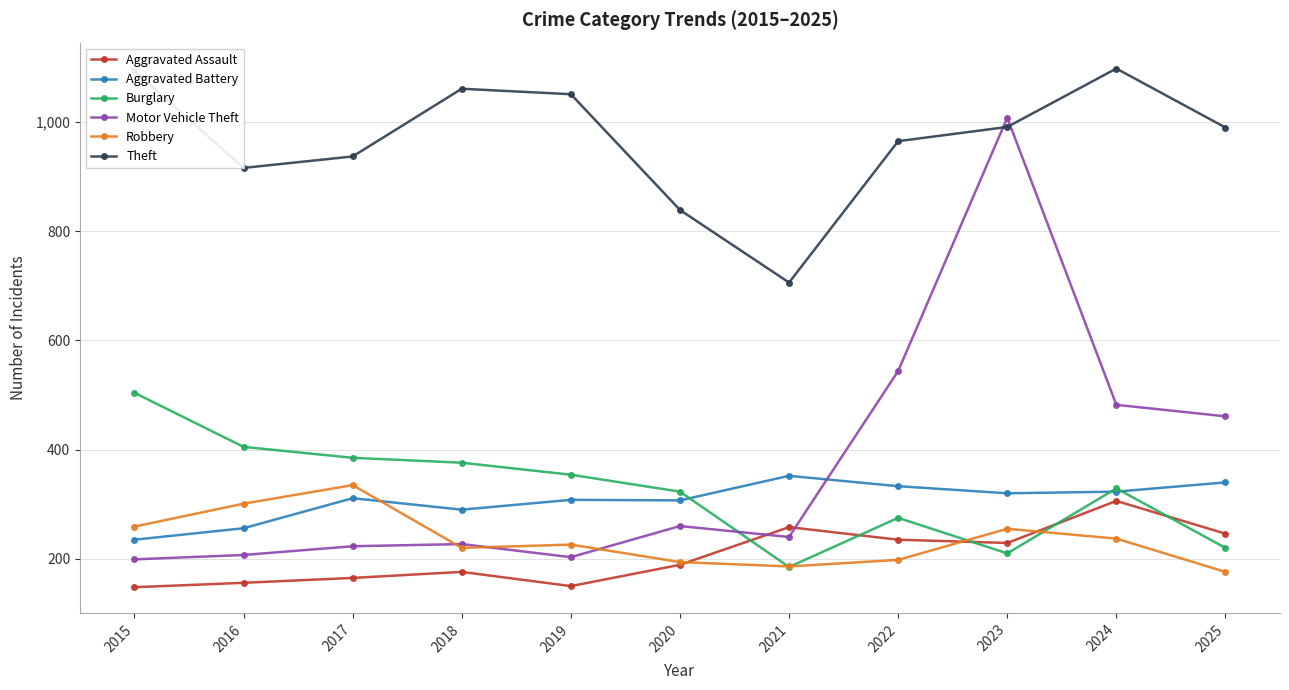

What is the lowest value of the Robbery series?

176